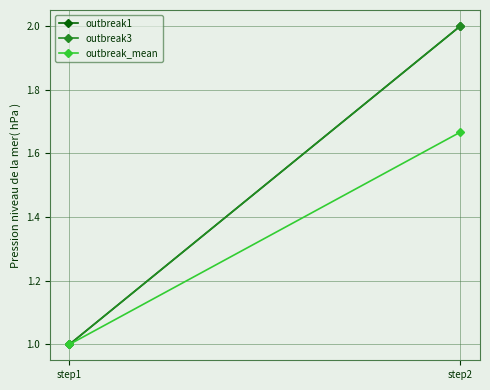

The value of outbreak_mean at step2 is 2.6. True or false?

False